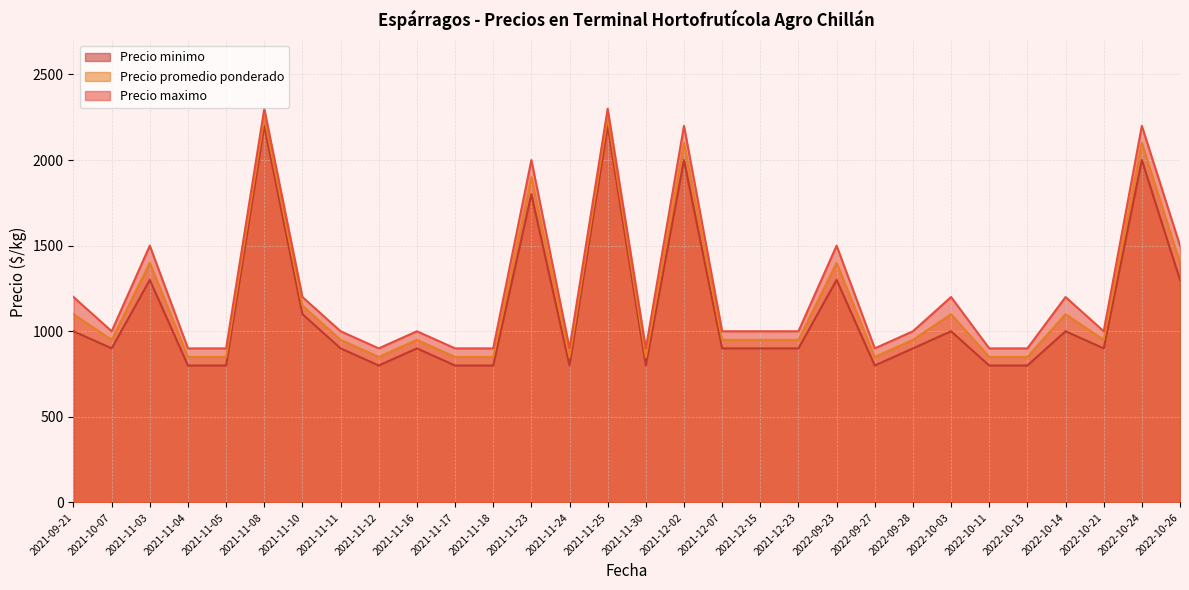

True or false: Precio promedio ponderado and Precio minimo intersect in this chart.

False